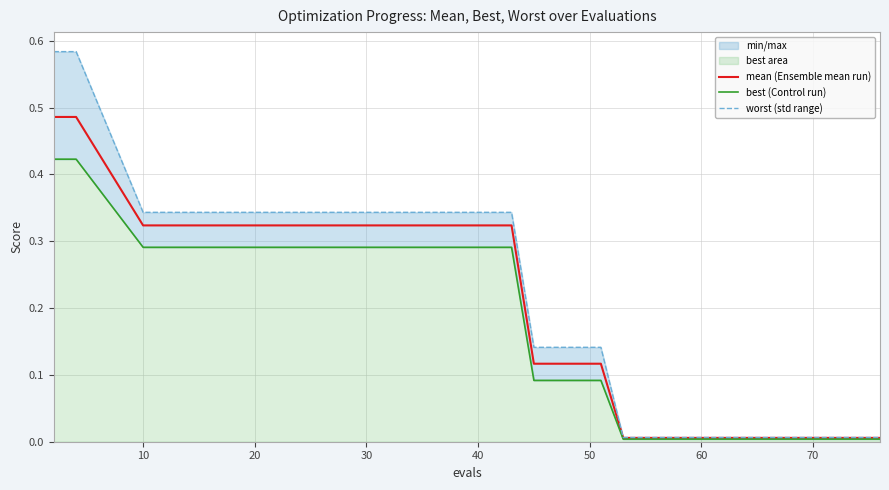

The value of mean (Ensemble mean run) at 40 is 0.6. True or false?

False